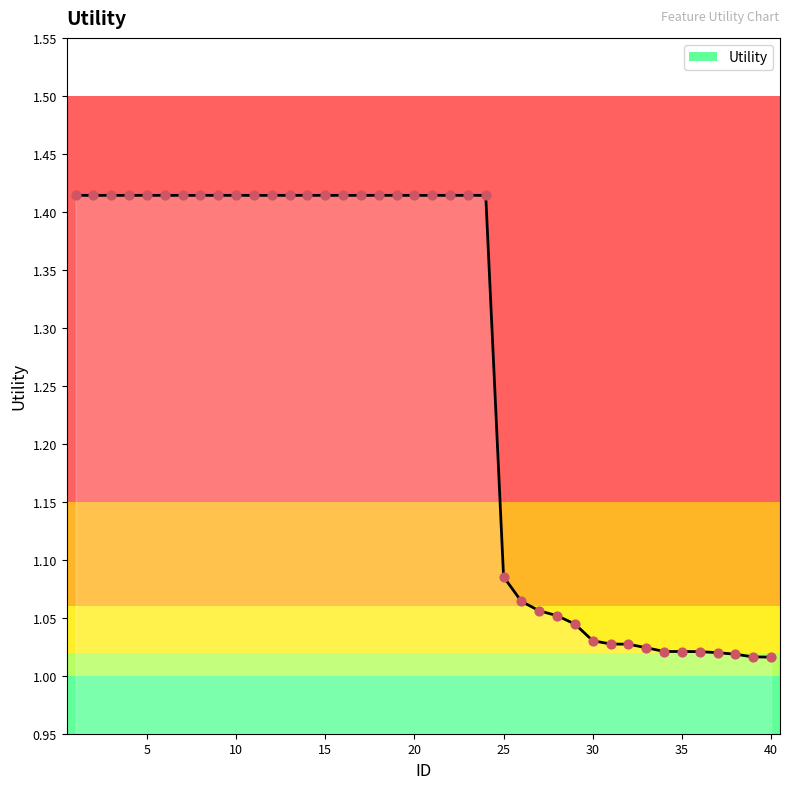

Which has a higher value, 36 or 11?

11